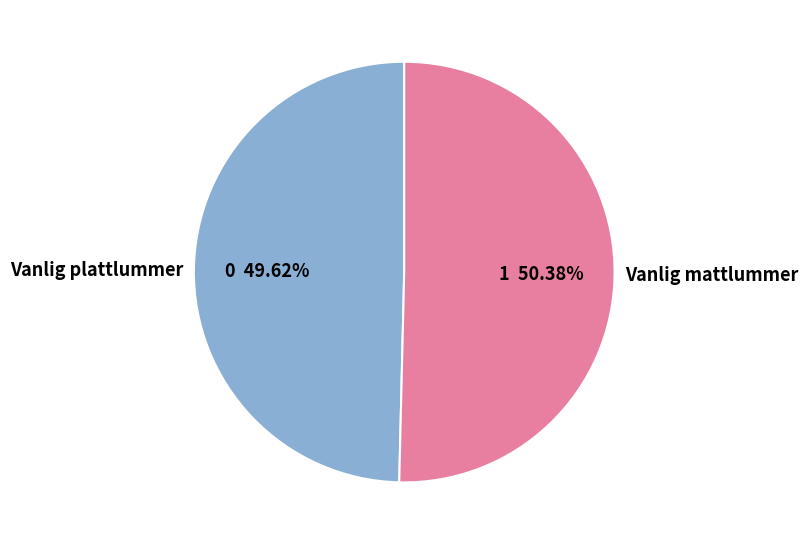

What percentage do Vanlig mattlummer and Vanlig plattlummer together represent?

100.0%